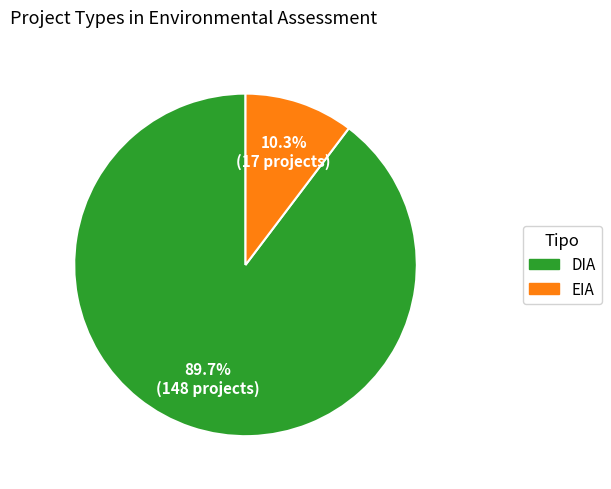

Is EIA the majority of the pie?

No